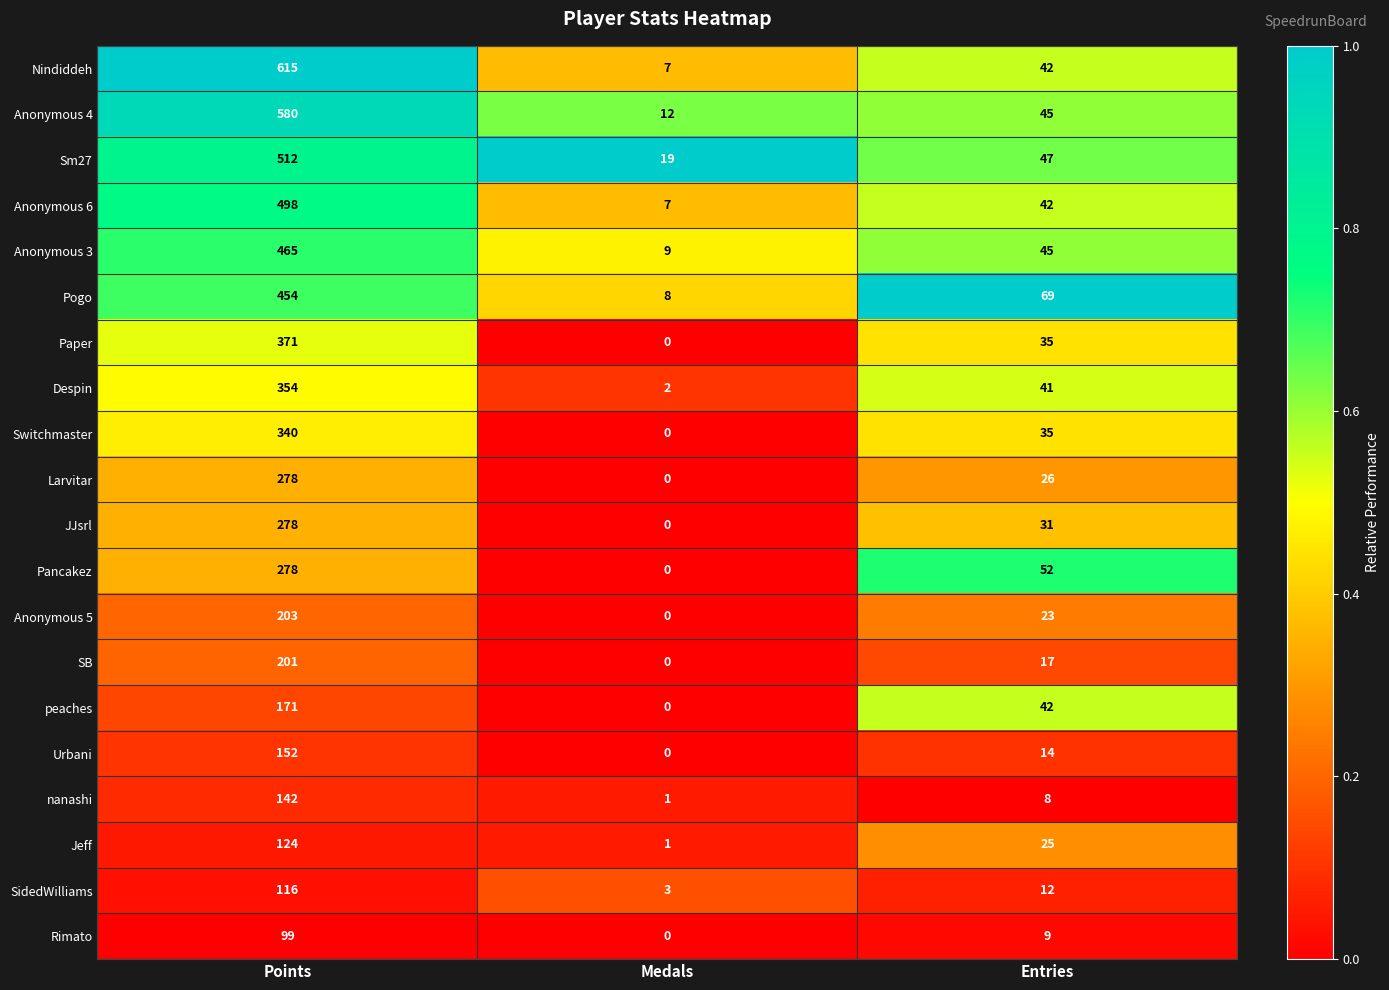

How many data points does each series have?

3